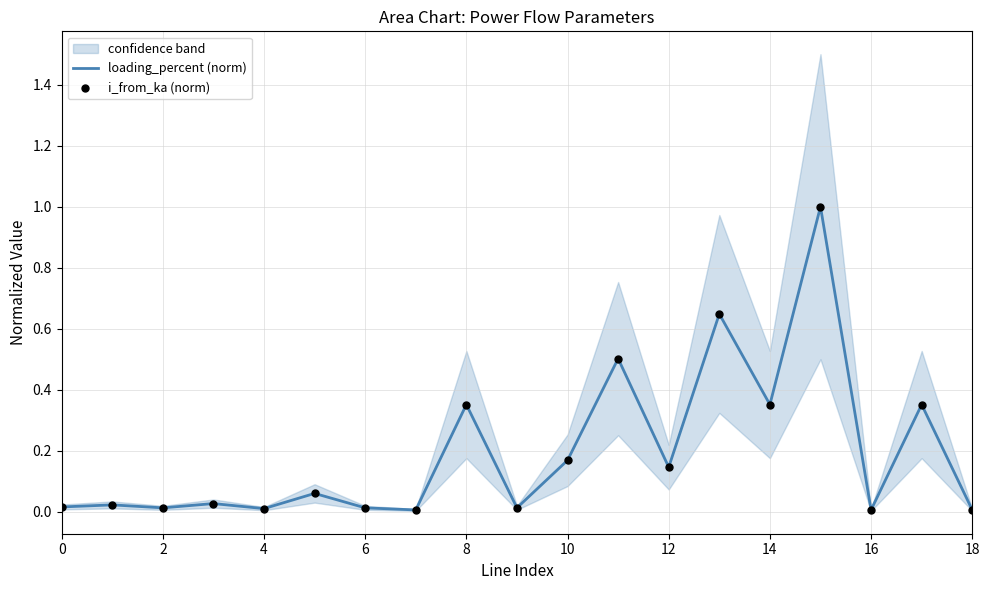

Which series has the largest total across all categories?

loading_percent (norm)